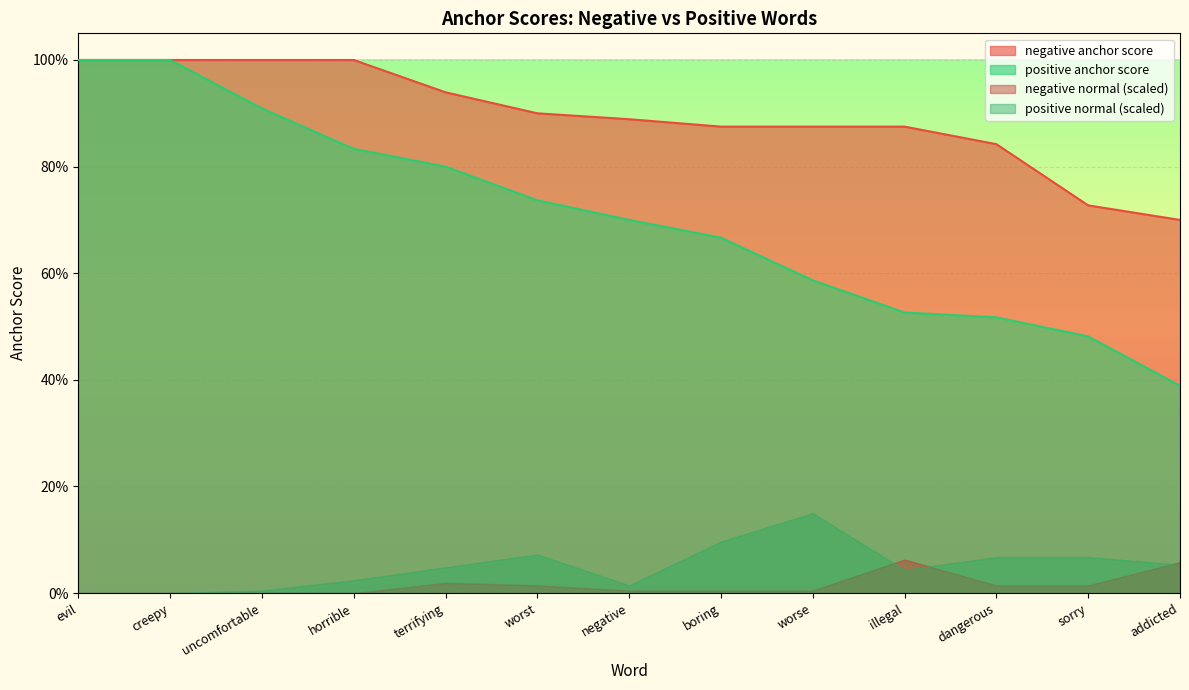

Between horrible and boring, which series saw the biggest shift?

positive anchor score